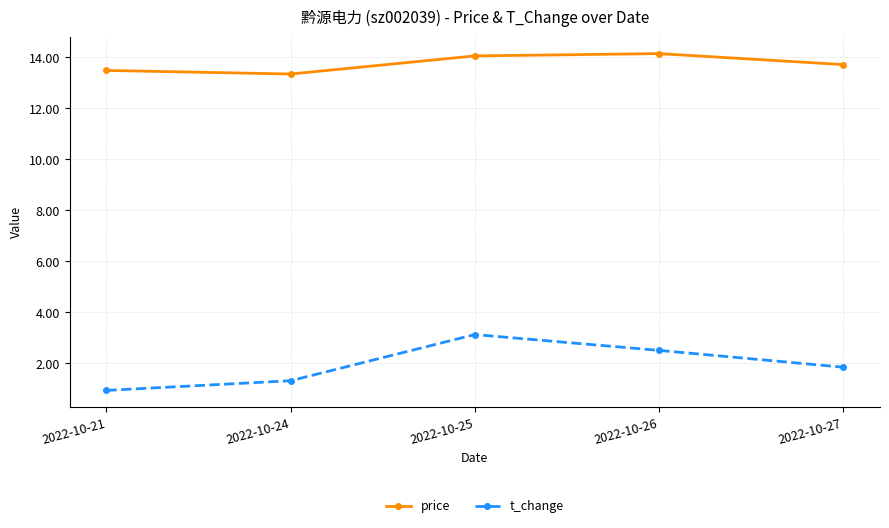

How many lines are shown in the chart?

2